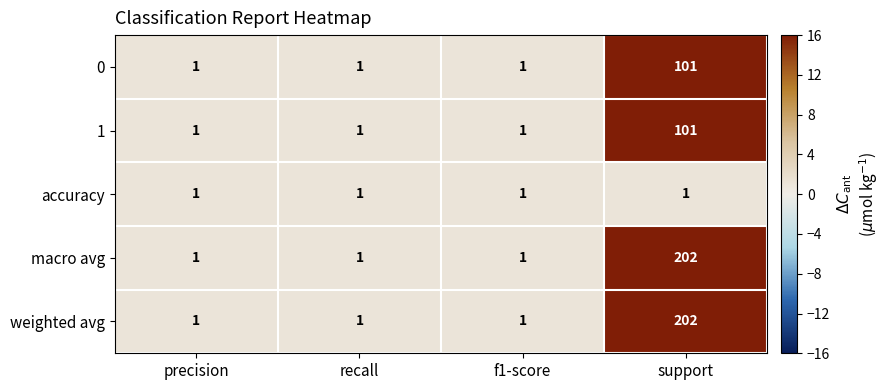

At which category is the sum across all series the highest?

support